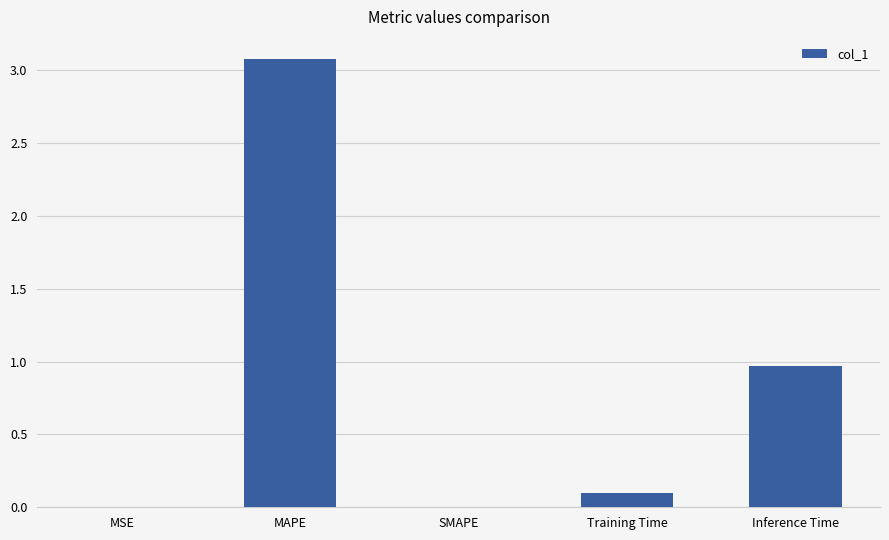

Count the number of categories in the chart.

5